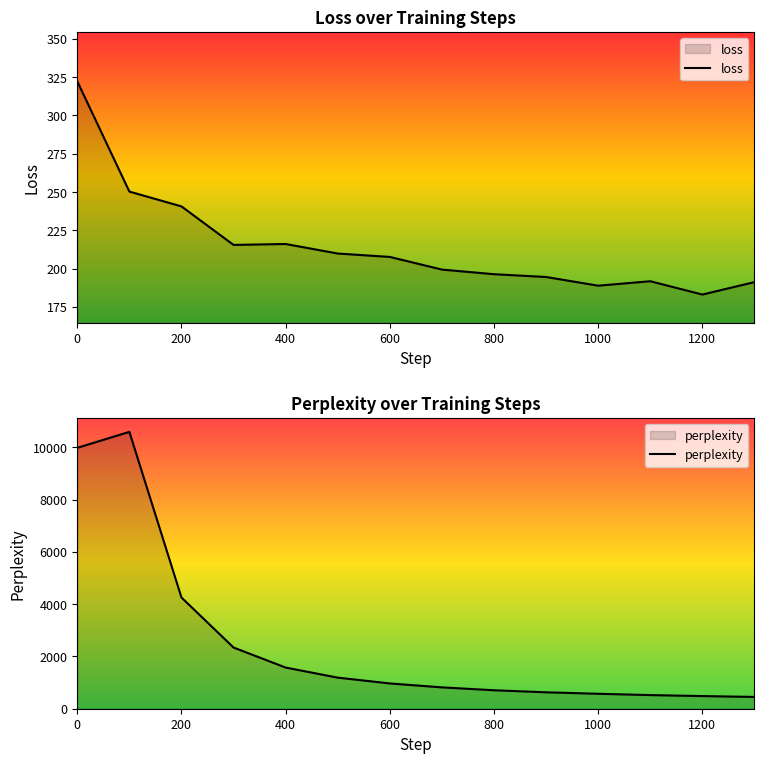

How many interior local peaks does the perplexity series have?

1